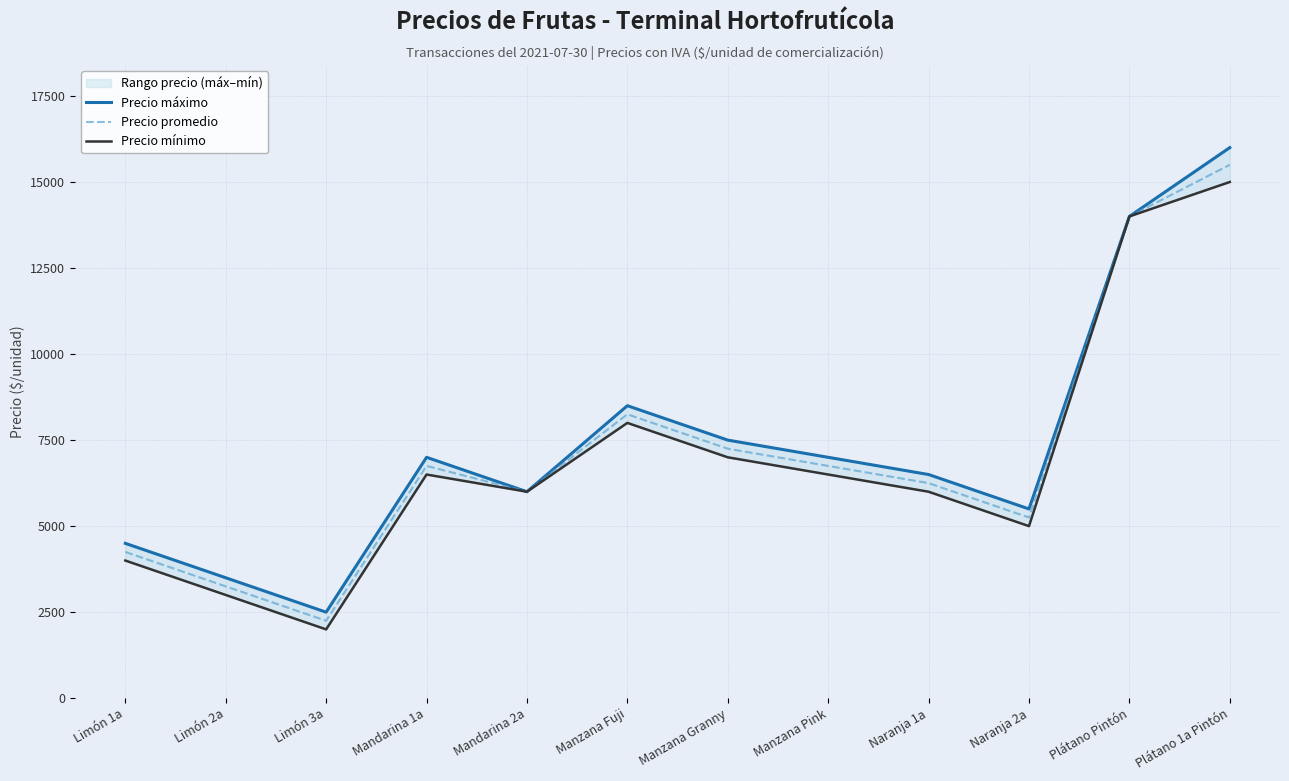

List the series in order of their peak value, lowest first.

Precio mínimo, Precio promedio, Precio máximo